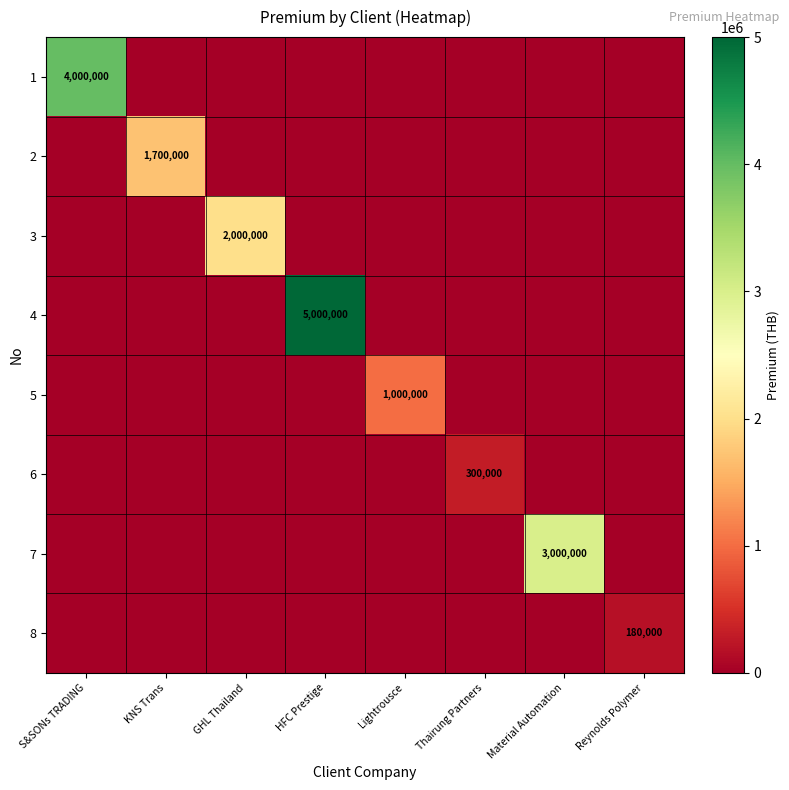

What is the difference between the highest and lowest values at Thairung Partners?

300000